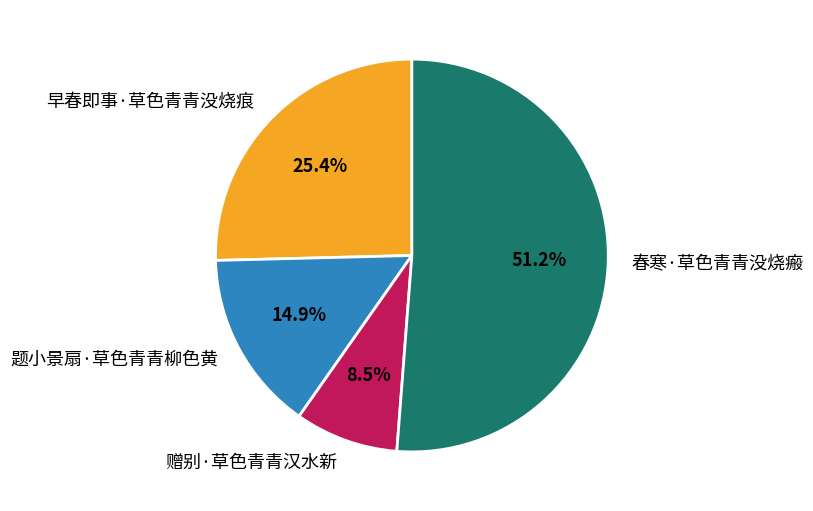

Rank the categories by value from highest to lowest.

春寒·草色青青没烧瘢, 早春即事·草色青青没烧痕, 题小景扇·草色青青柳色黄, 赠别·草色青青汉水新